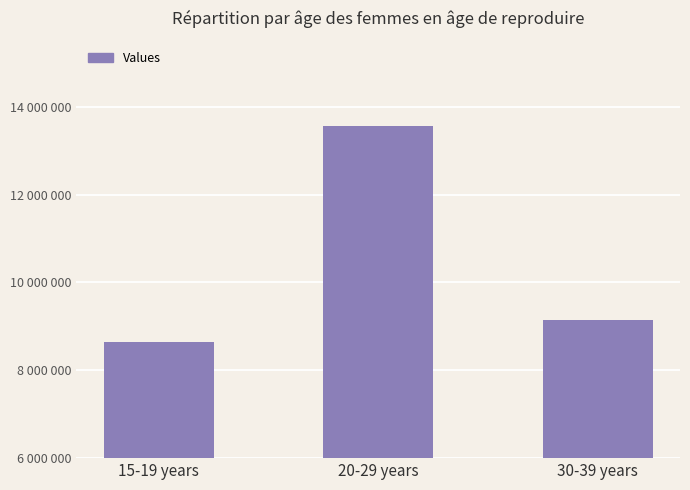

Which category has the highest value across all series?

20-29 years